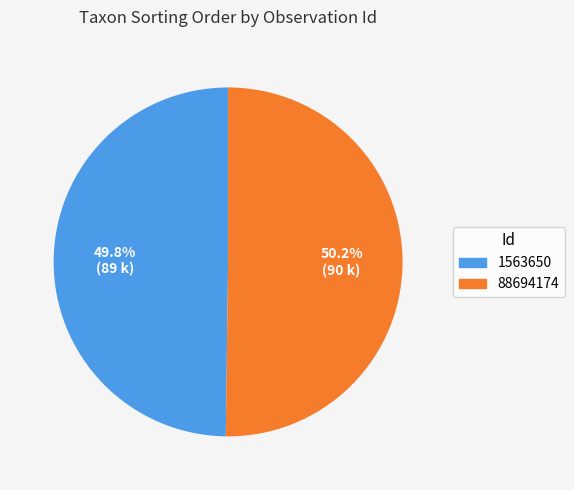

Is there a majority slice in this chart?

Yes